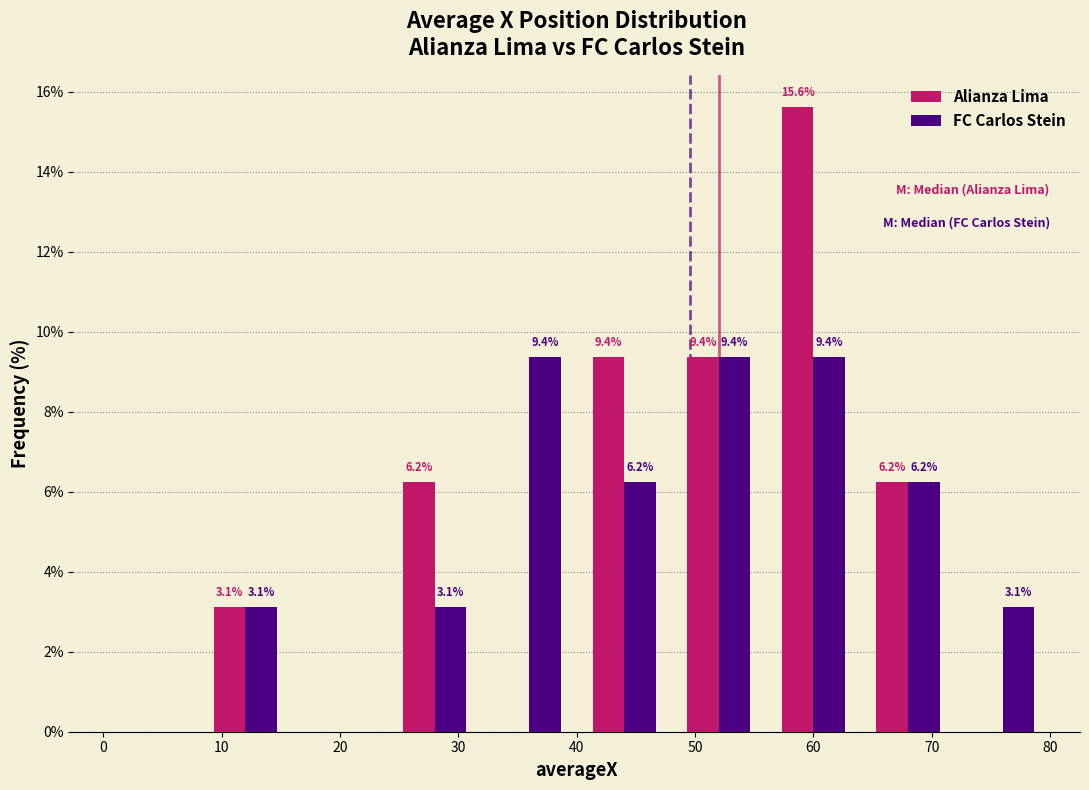

In the Alianza Lima series, which range on the x-axis has the tallest bar?

56 to 64